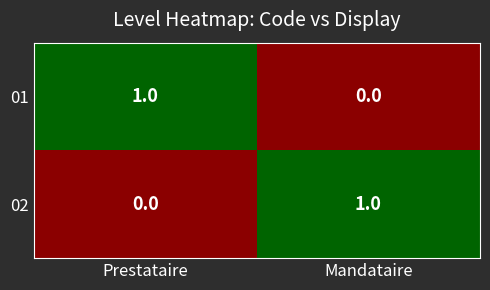

At how many categories does at least one series exceed 0?

2